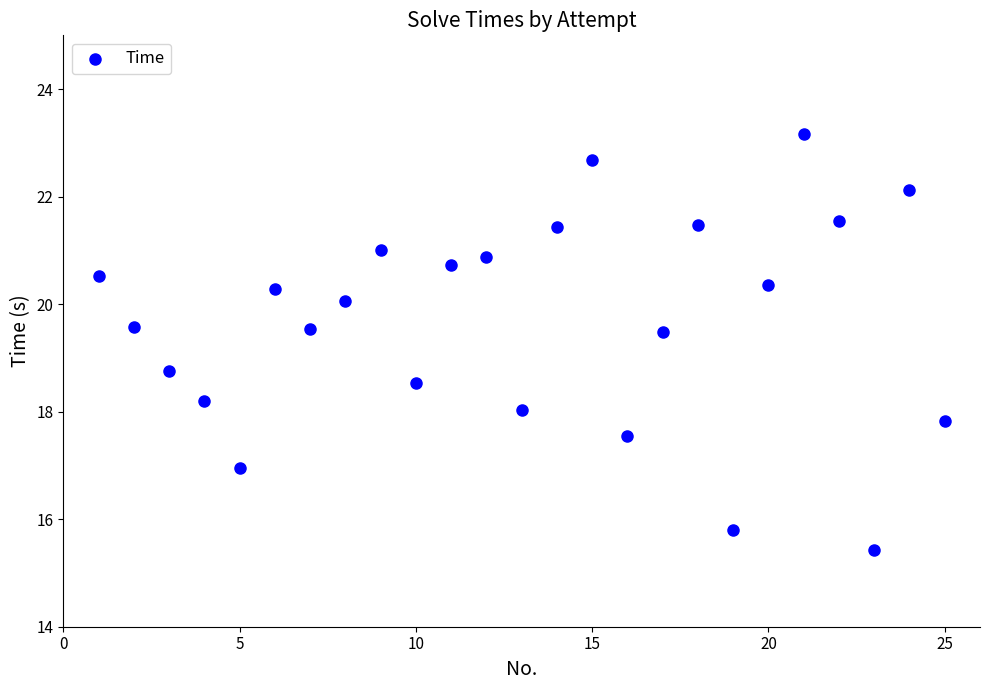

What is the range of X values (max minus min)?

24.0